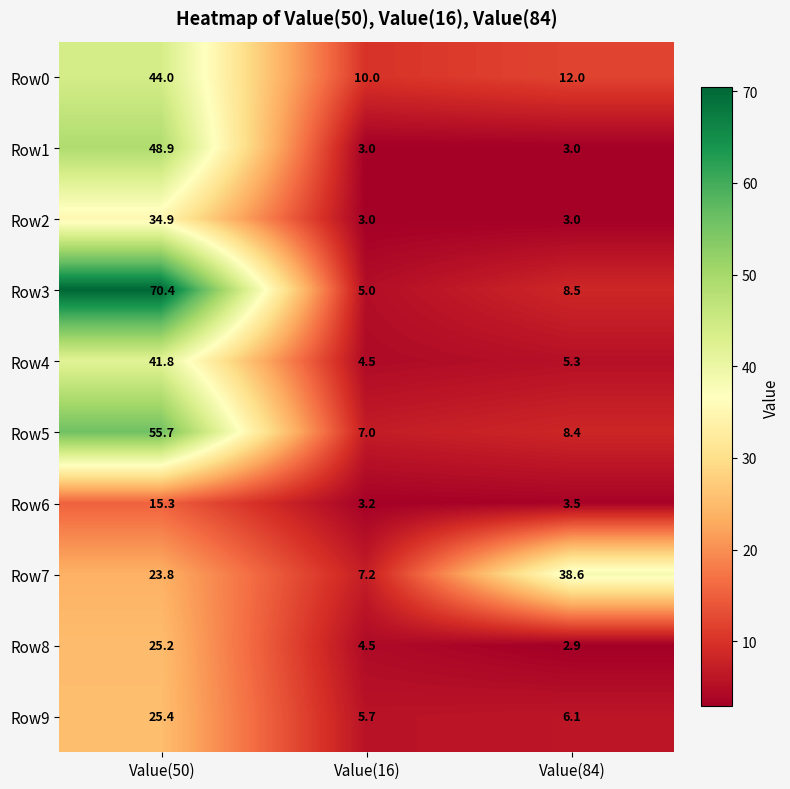

What is the spread (max minus min) of values at Value(16)?

7.0